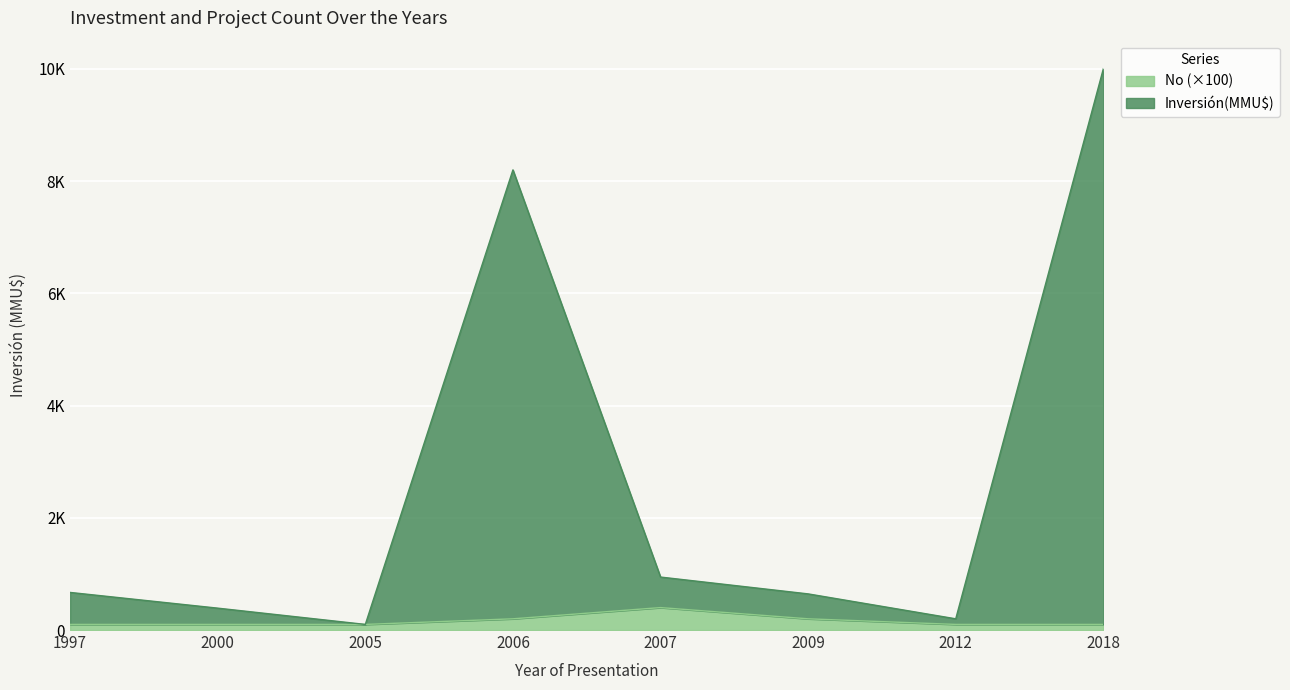

What is the total value across all series at 2000?

490